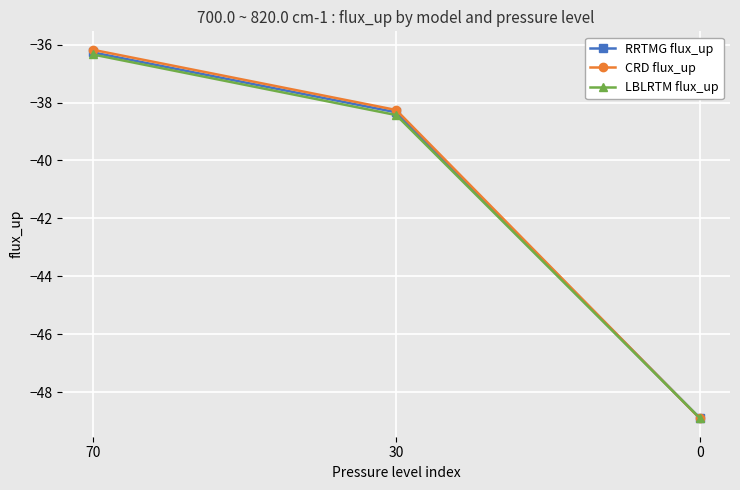

Reading right to left, extract all data points from this chart.

RRTMG flux_up: 0=-48.9	30=-38.3	70=-36.3
CRD flux_up: 0=-48.9	30=-38.3	70=-36.2
LBLRTM flux_up: 0=-48.9	30=-38.4	70=-36.3